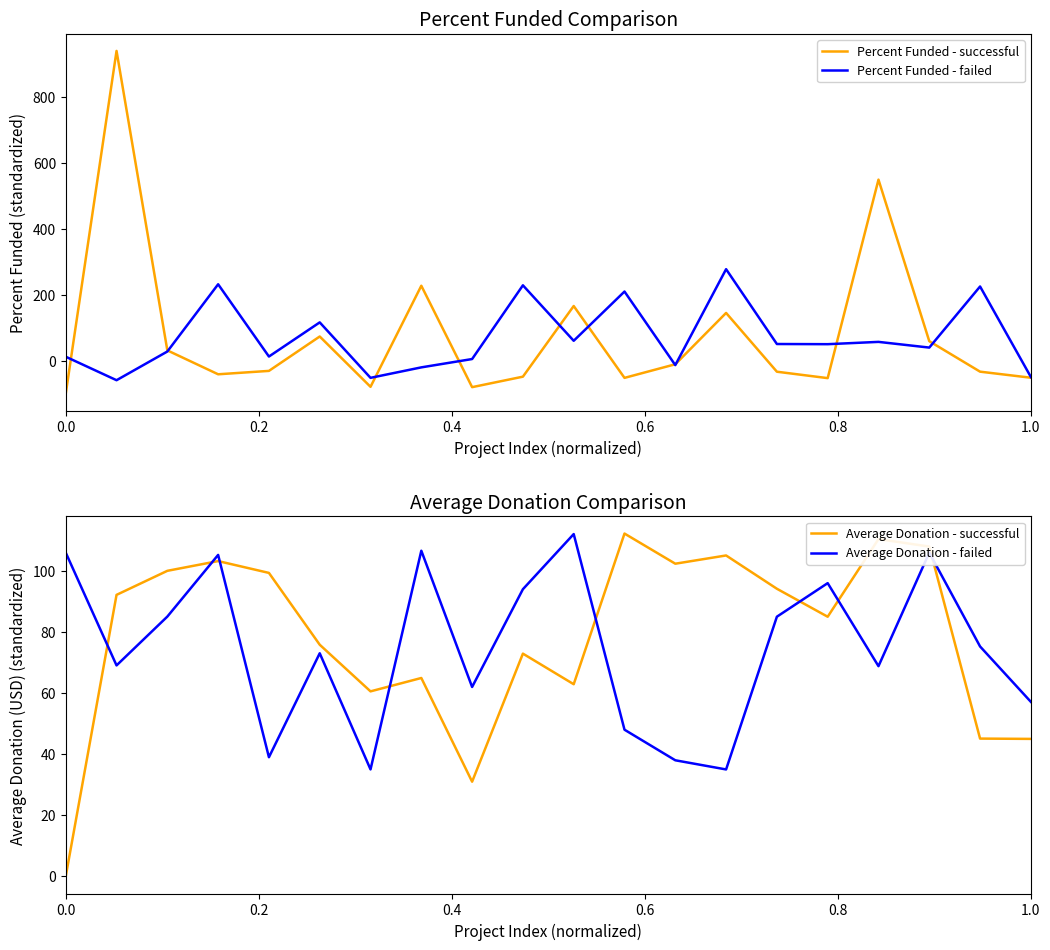

In Percent Funded - successful, how many points are higher than both neighbors (excluding endpoints)?

6